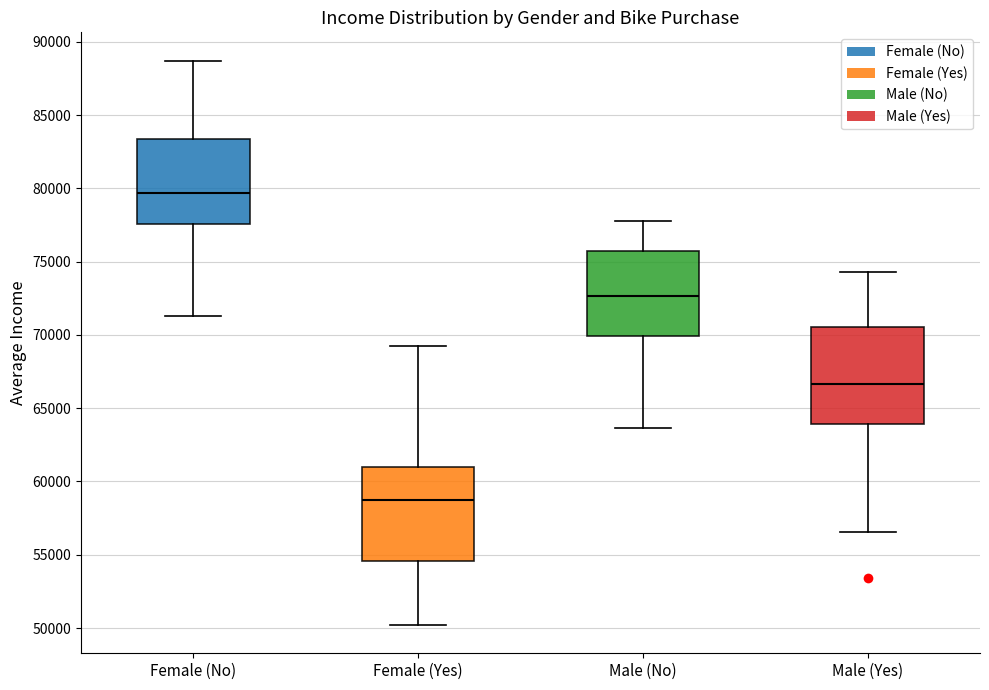

Reading left to right, read every box against the y-axis: the position of its median line, the range the box covers, and the ends of its whiskers. The values are not printed on the chart, so give them approximately, as read against the axis.

Female (No): median 79500, box 77500 to 83500, whiskers 71500 to 88500
Female (Yes): median 58500, box 54500 to 61000, whiskers 50000 to 69500
Male (No): median 72500, box 70000 to 75500, whiskers 63500 to 78000
Male (Yes): median 66500, box 64000 to 70500, whiskers 56500 to 74500